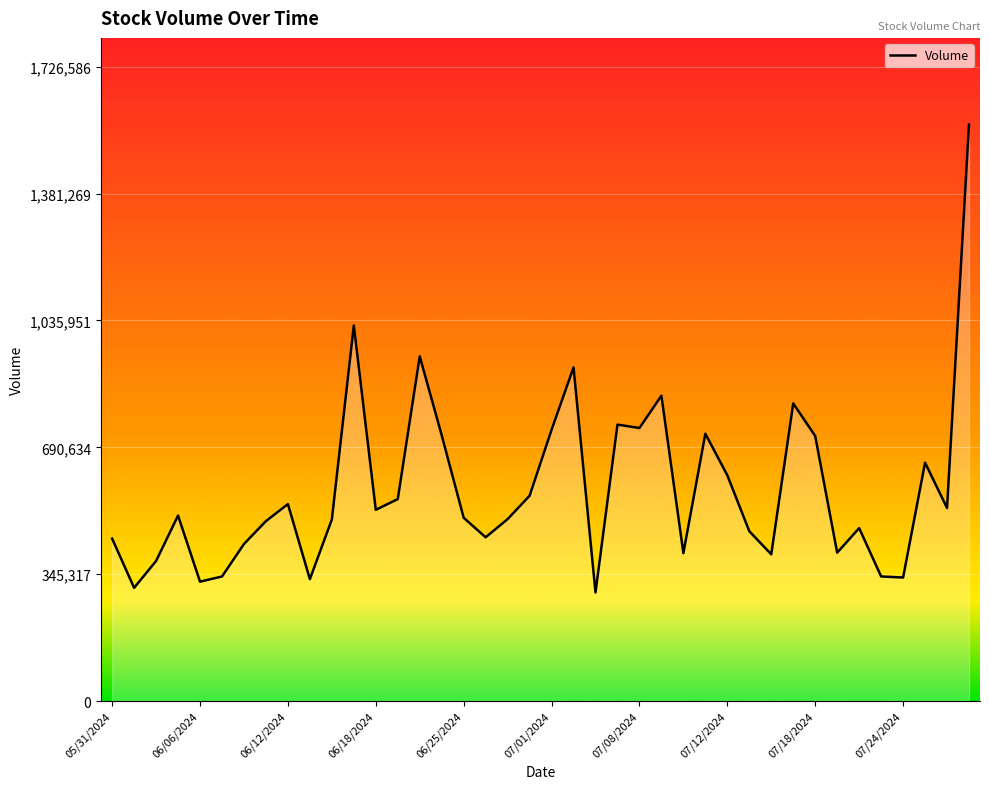

What is the maximum value shown in the chart?

1569624